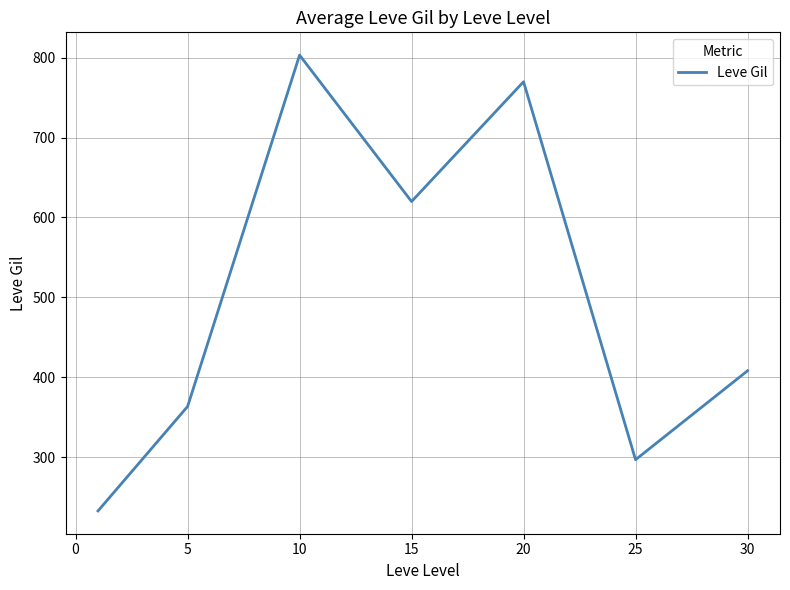

What is the minimum value shown in the chart?

232.5